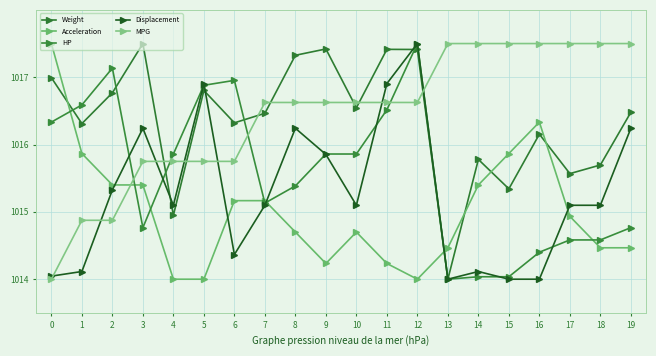

What is the value of the Acceleration point at the 20th from the left?

1014.5